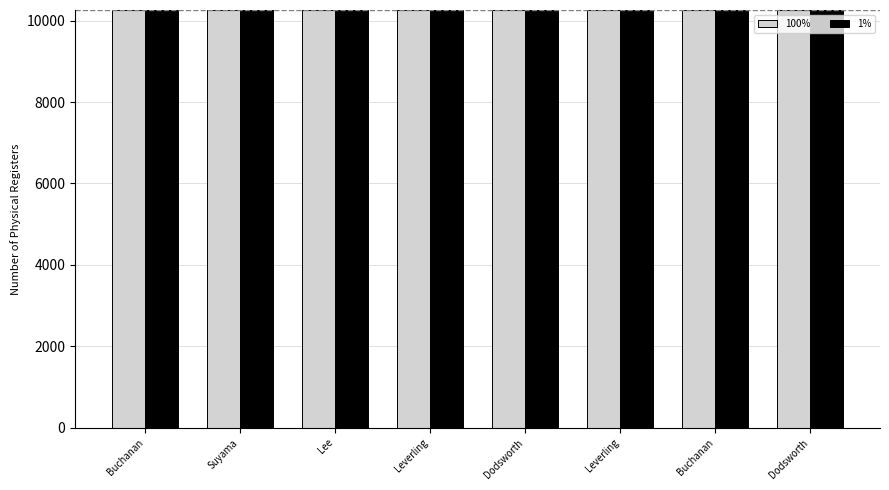

Does the chart contain any negative values?

No